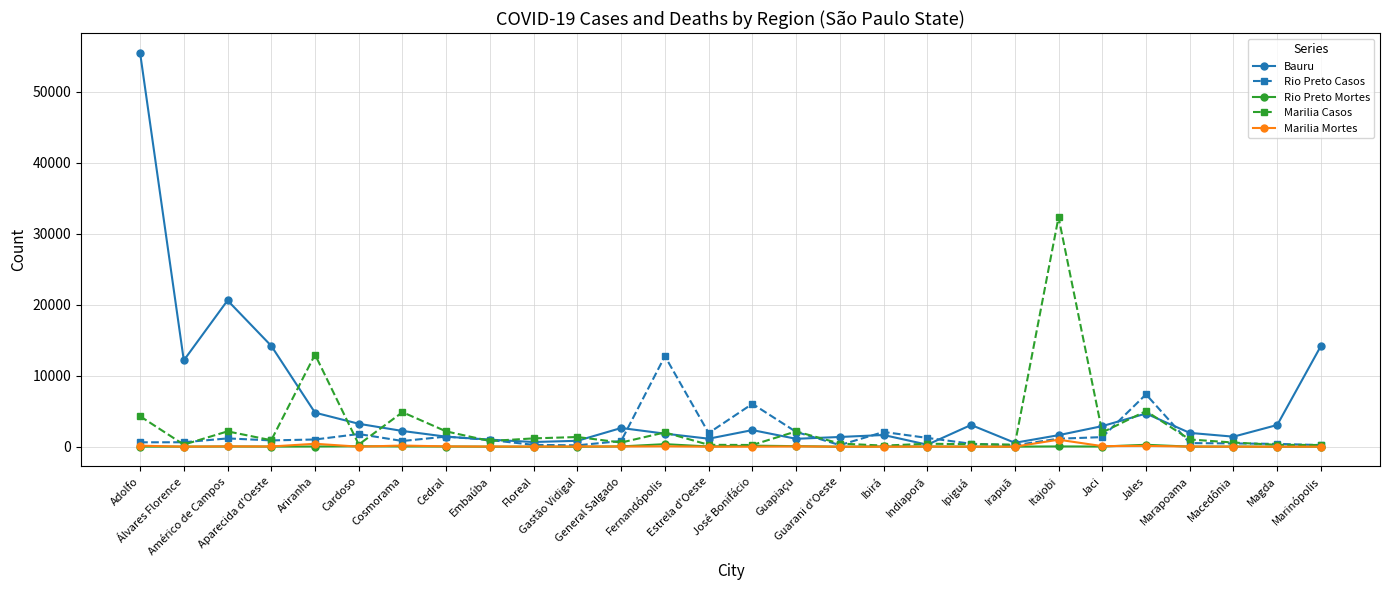

Which category has the highest value in the Marilia Casos series?

Itajobi